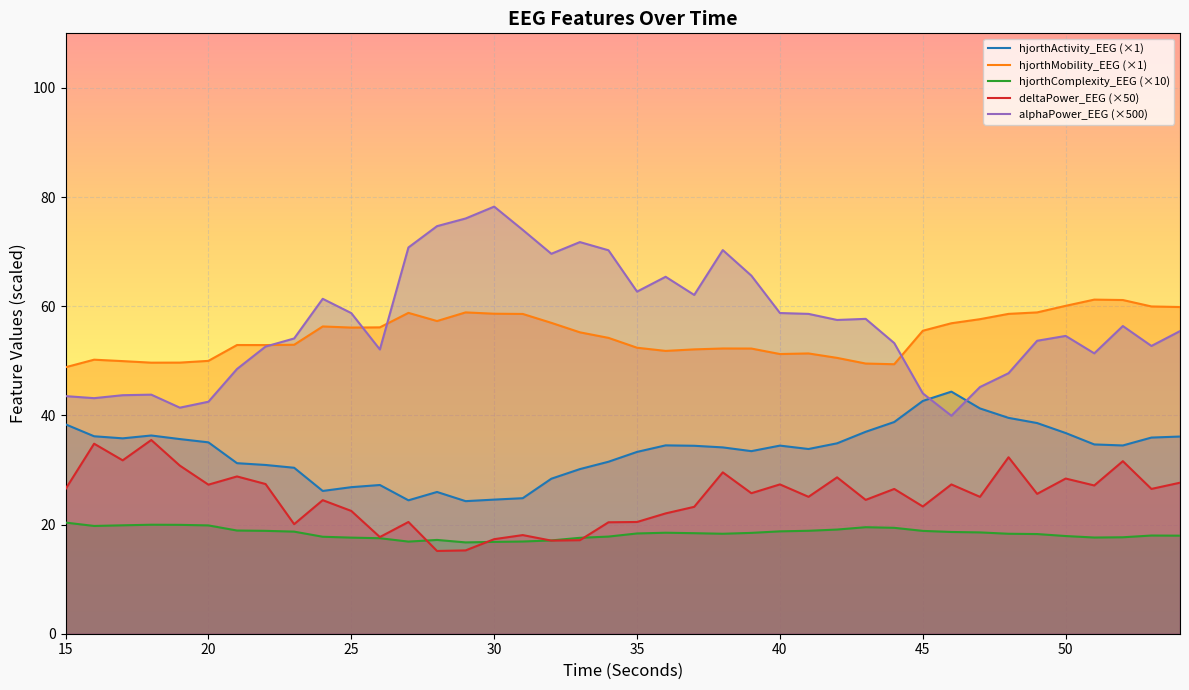

Between 32 and 48, which series saw the biggest shift?

alphaPower_EEG